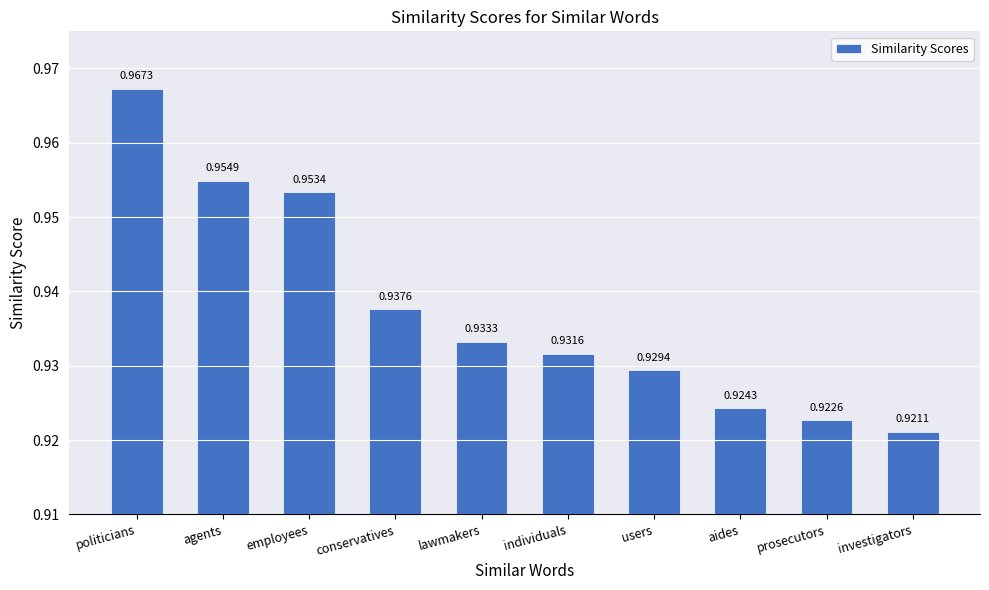

At which category does the chart reach its minimum across all series?

investigators